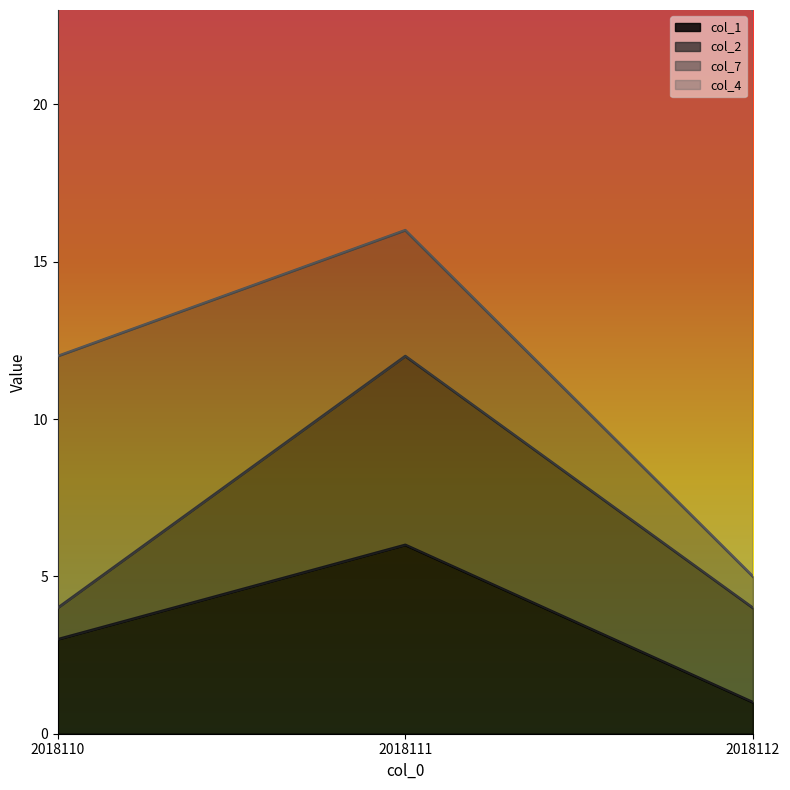

Reading right to left, list all the values displayed in this chart.

col_1: 2018112=1	2018111=6	2018110=3
col_2: 2018112=3	2018111=6	2018110=1
col_7: 2018112=1	2018111=4	2018110=8
col_4: 2018112=18	2018111=18	2018110=13